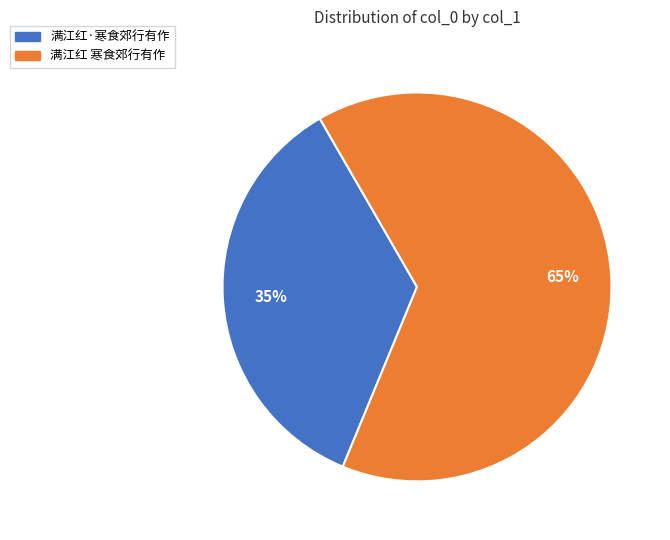

Is the sum of 满江红 寒食郊行有作 and 满江红·寒食郊行有作 greater than half?

Yes